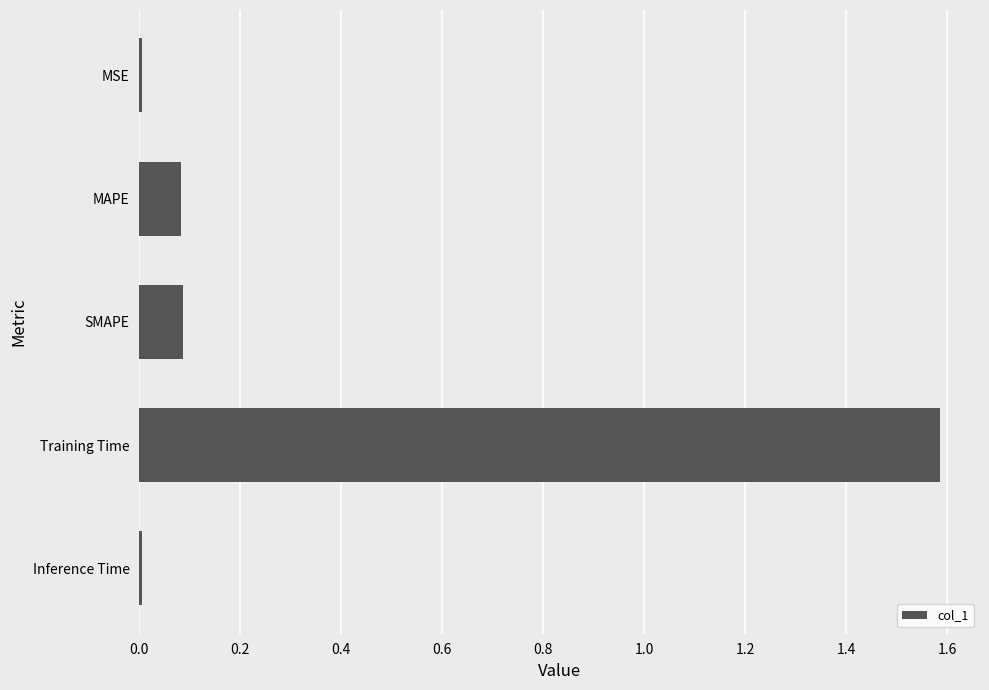

Between Inference Time and Training Time, which is larger?

Training Time